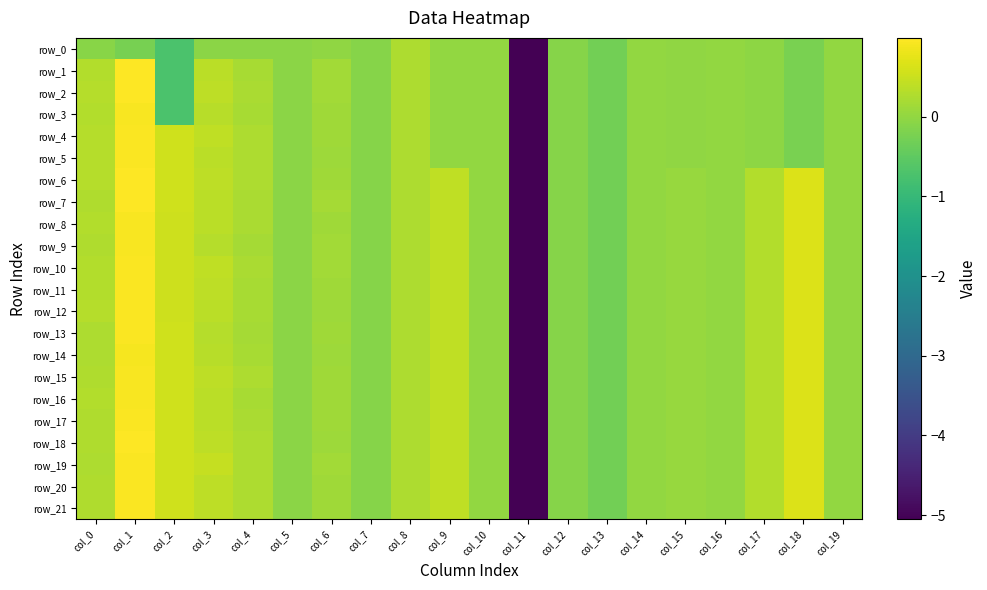

Which has a higher value, col_6 or col_7?

col_6